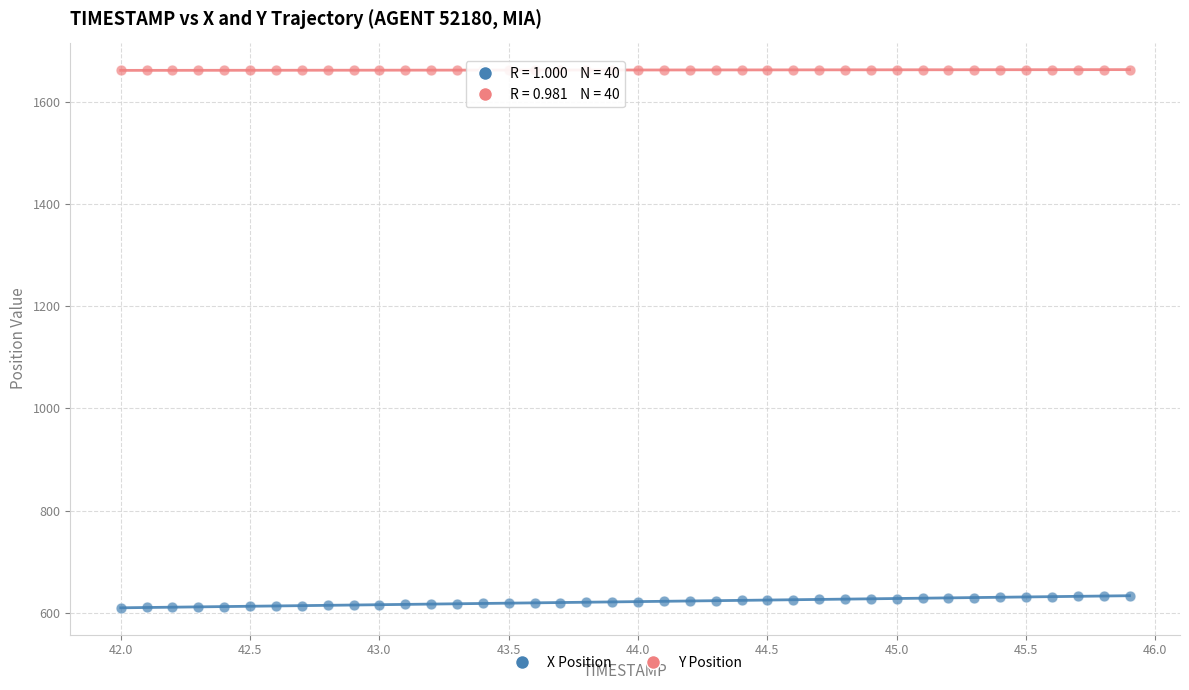

Which series contains the highest Y value?

Y Position